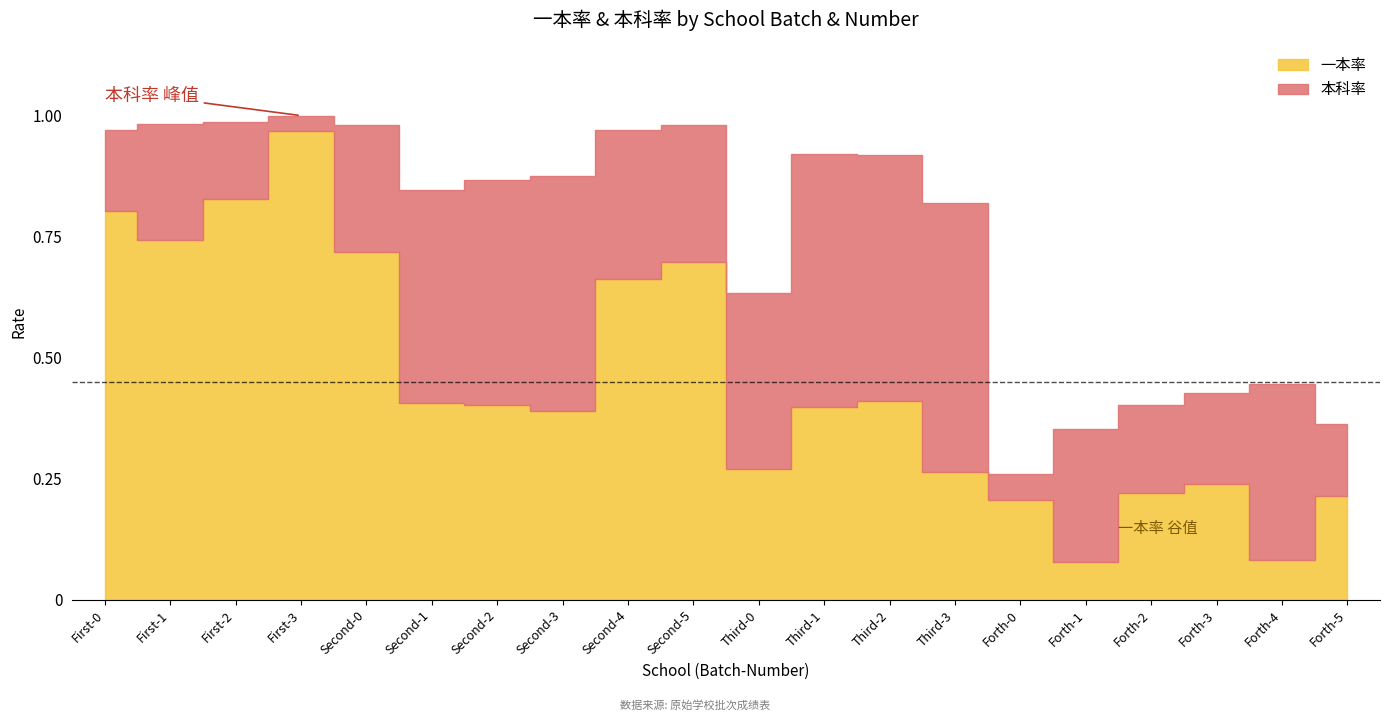

What is the highest value of the 一本率 series?

1.0